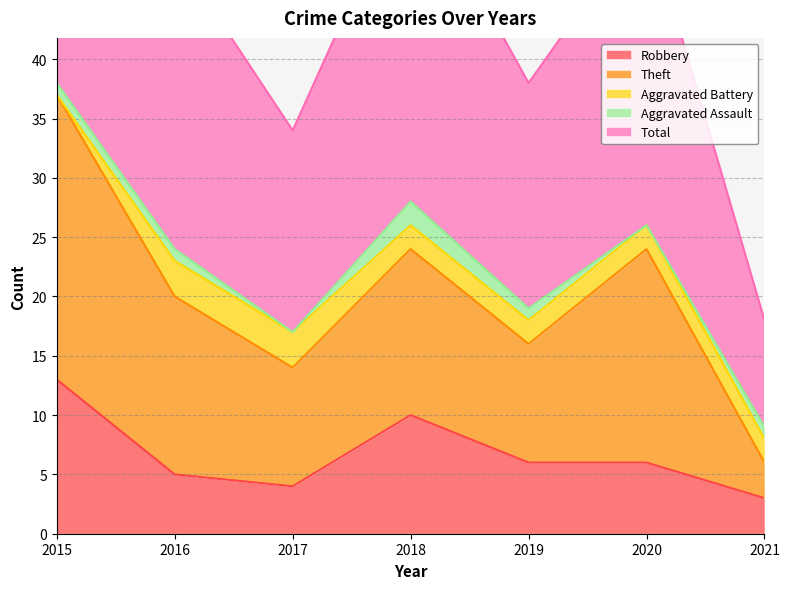

Which category has the lowest value in the Robbery series?

2021